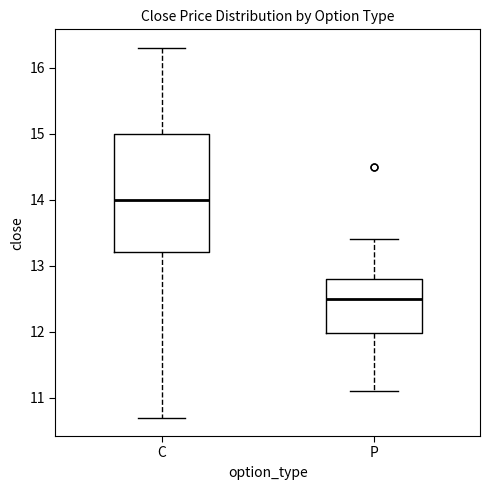

Which box is the tallest, from its lower edge to its upper edge?

C